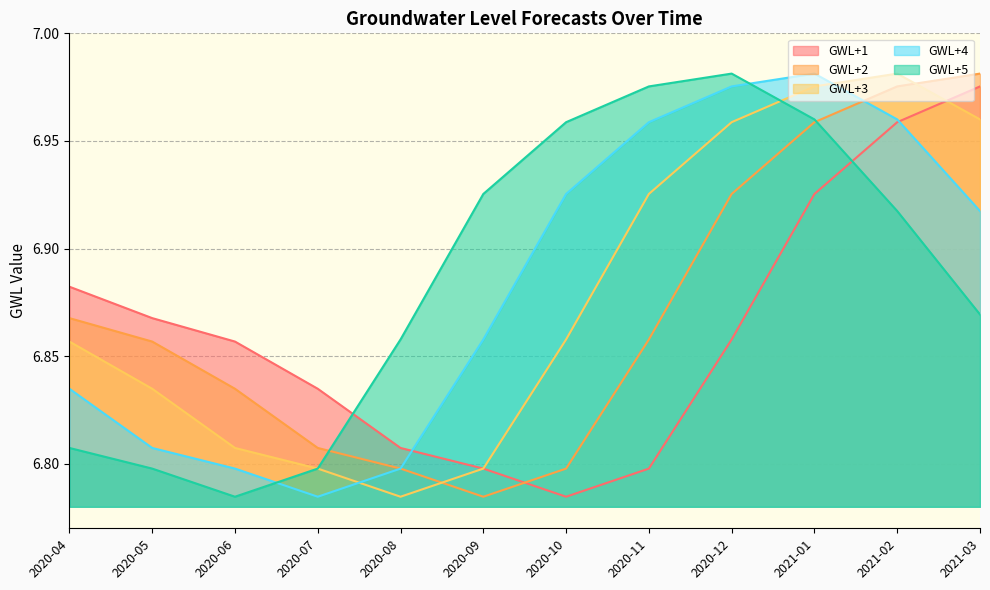

Where is GWL+5 nearest to the value 6?

2020-06